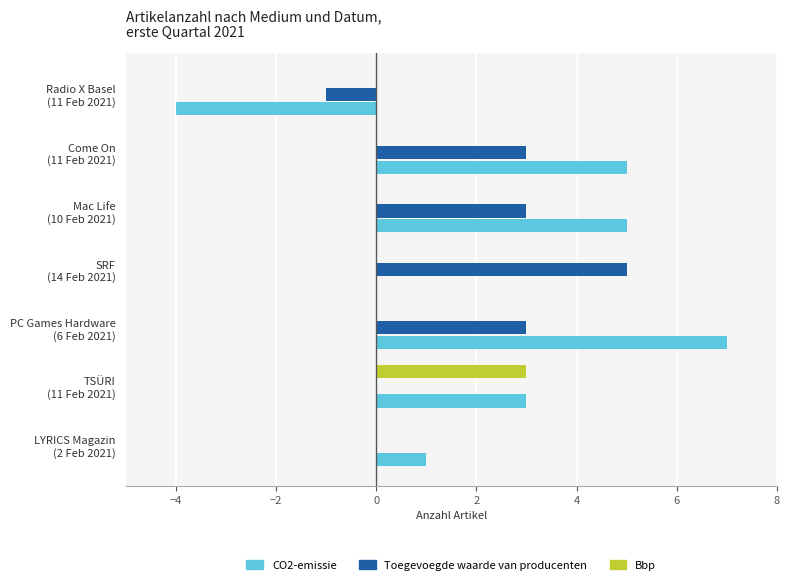

What is the sum of all Toegevoegde waarde van producenten values?

13